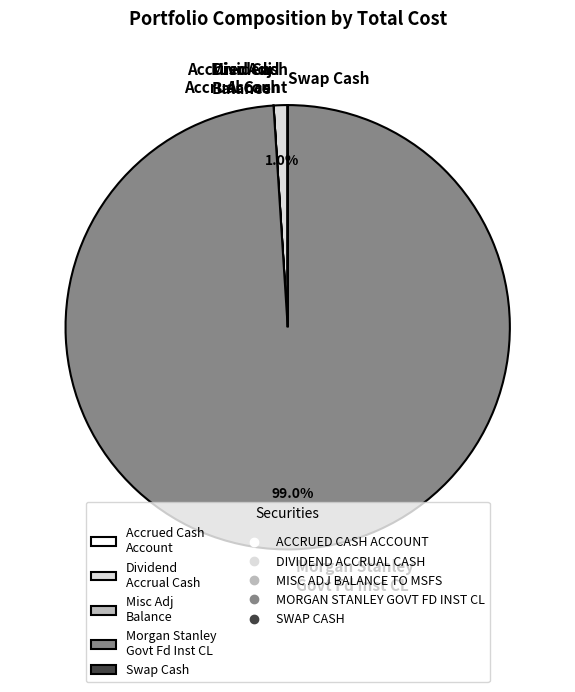

Which category accounts for the majority?

Morgan Stanley Govt Fd Inst CL